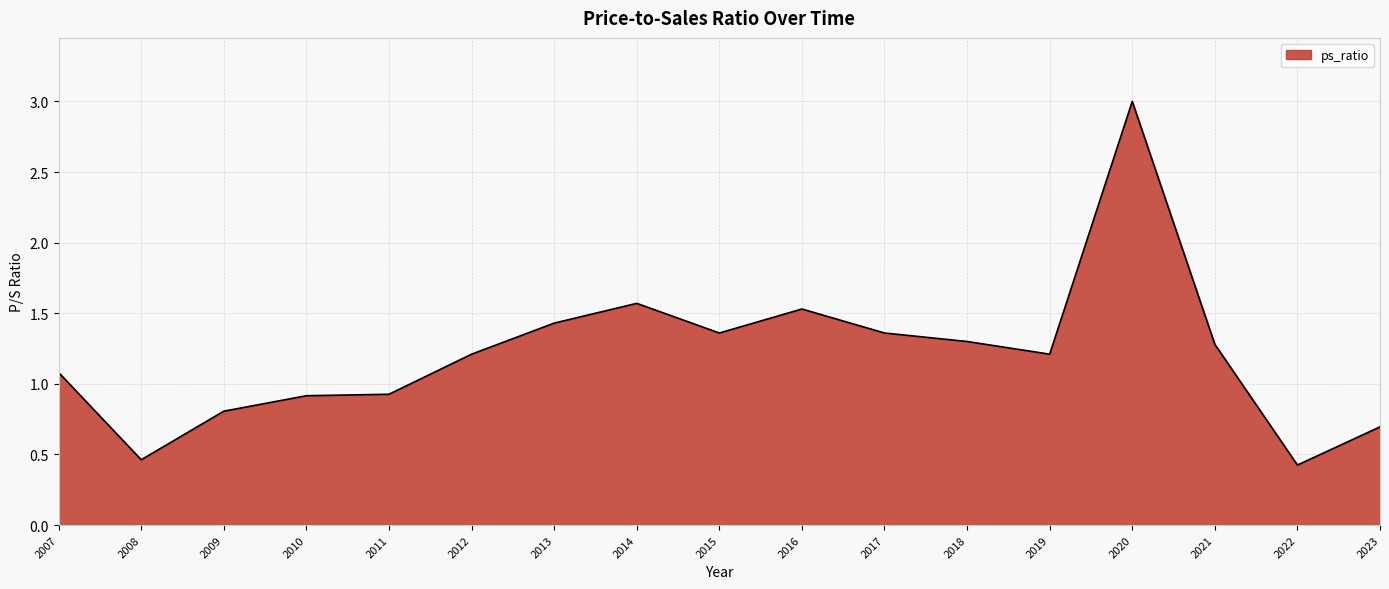

At which label does the data first exceed 1?

2007